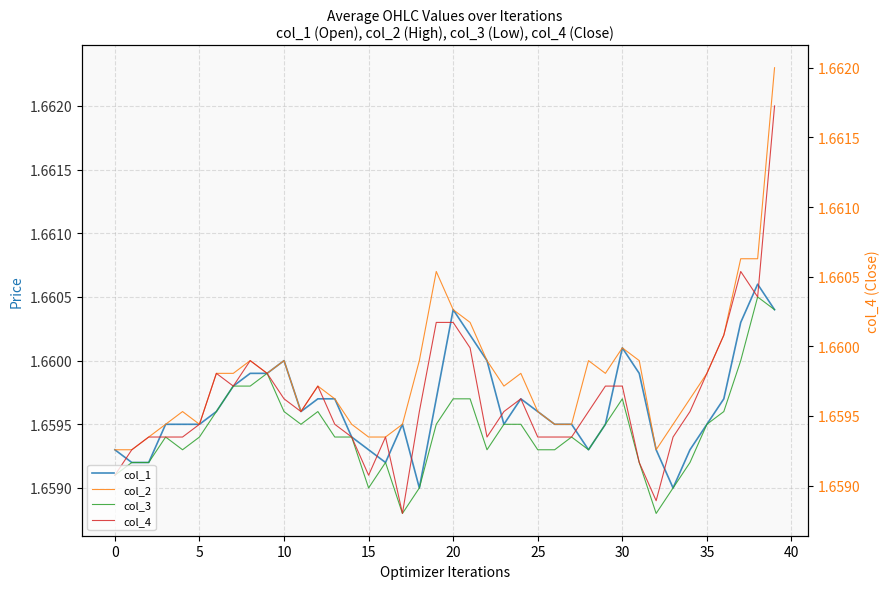

How many interior local valleys does the col_3 series have?

7